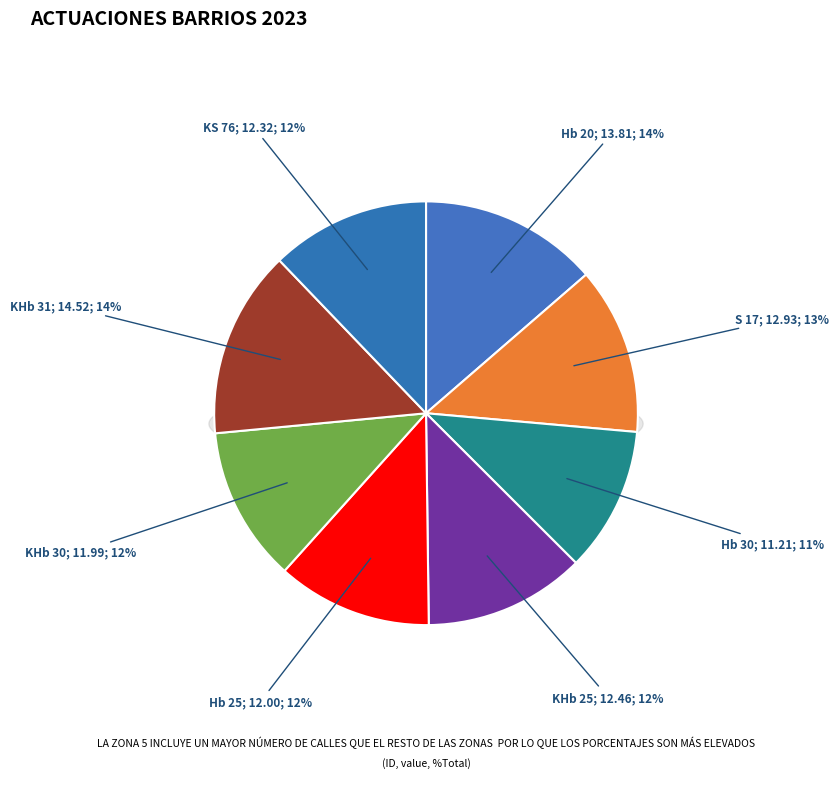

To the nearest percent, what is the difference between the largest and smallest slice percentages?

3%